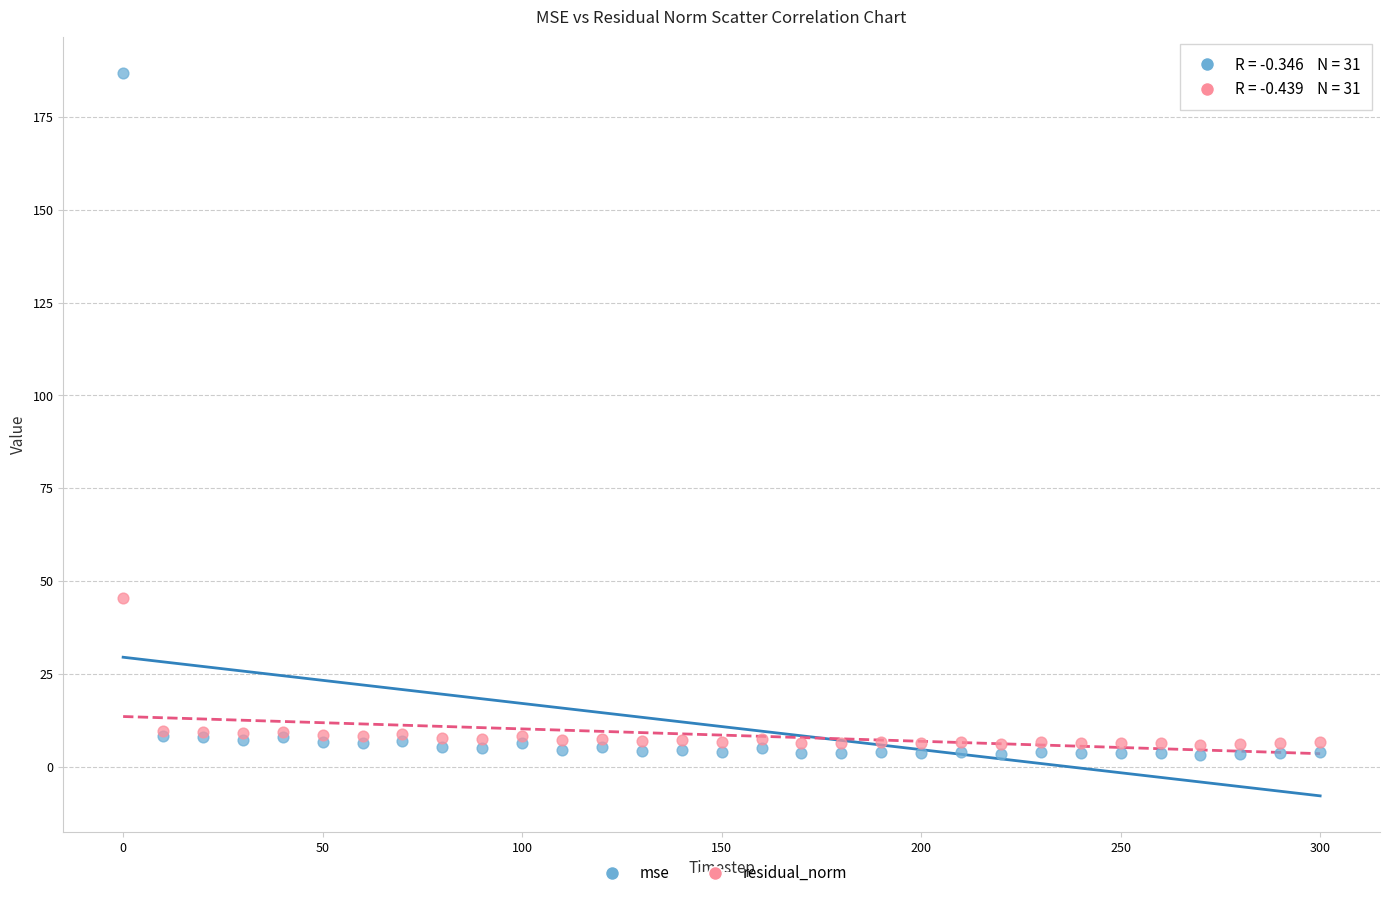

In the mse series, what Y value is closest to 95?

8.4